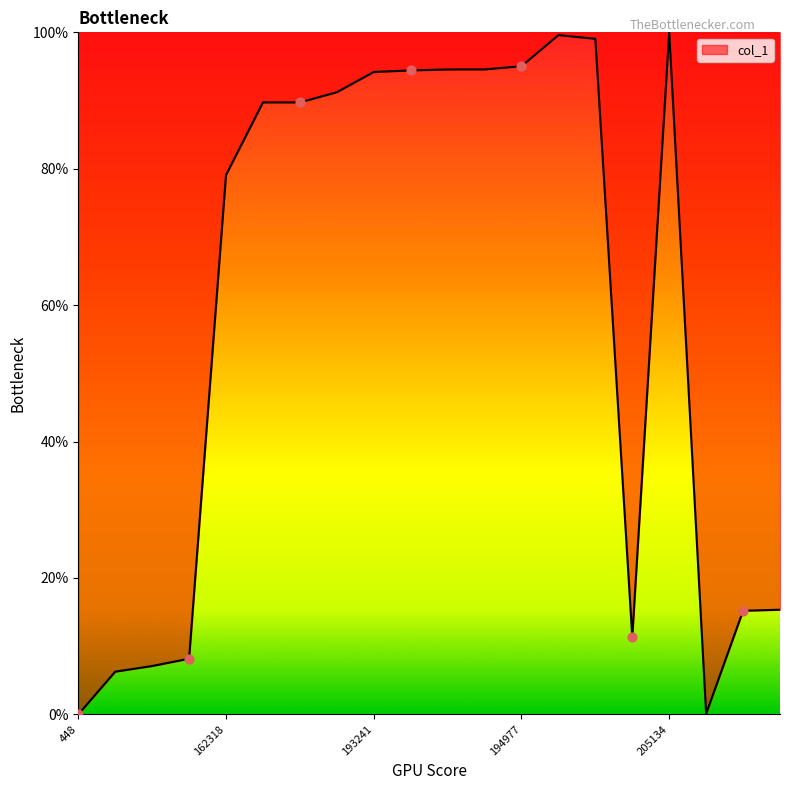

What is the maximum value shown in the chart?

100.0